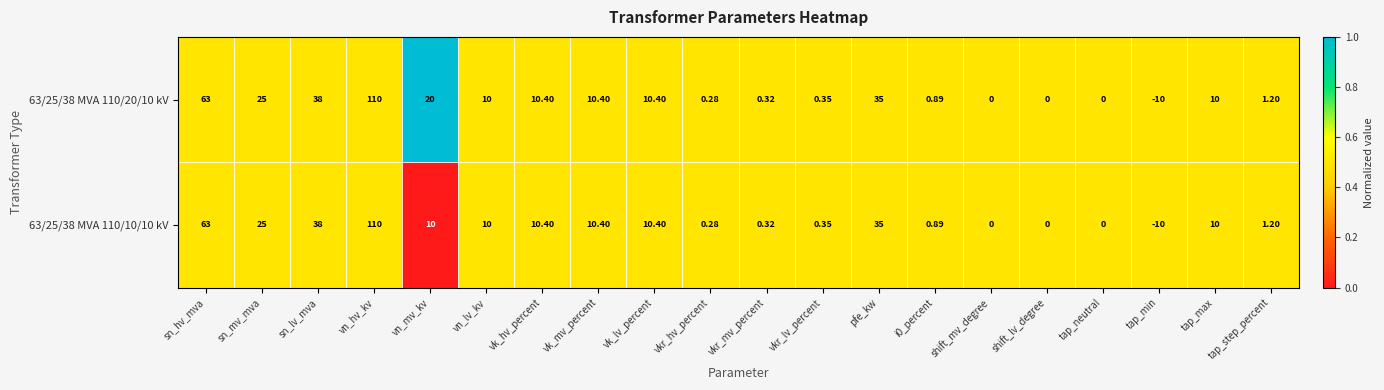

At which category is the sum across all series the highest?

vn_hv_kv